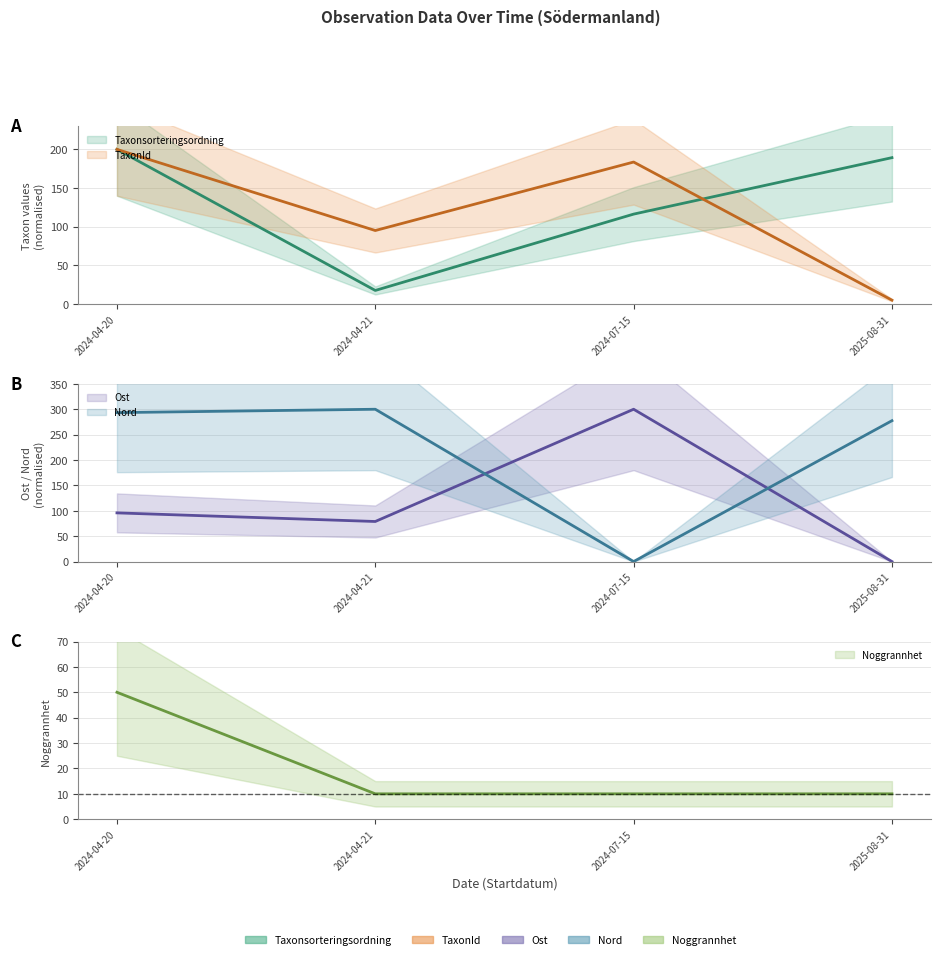

True or false: Taxonsorteringsordning has a value of 116.2 at 2024-07-15.

True